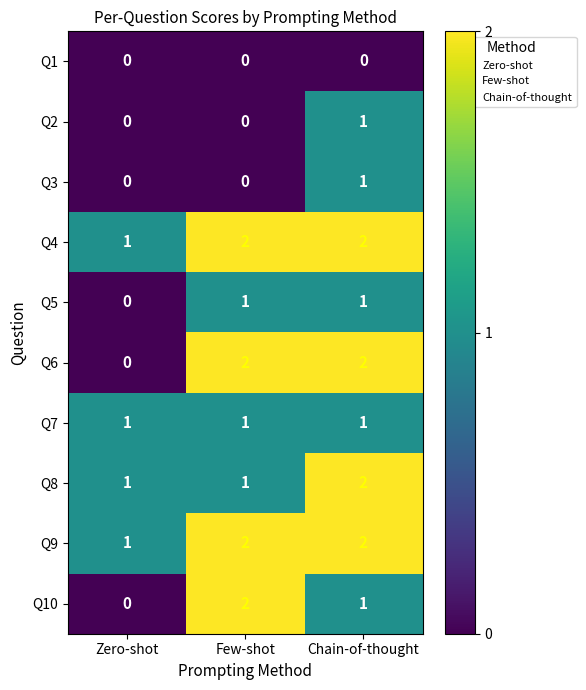

At which label is Q9 closest to 1?

Zero-shot